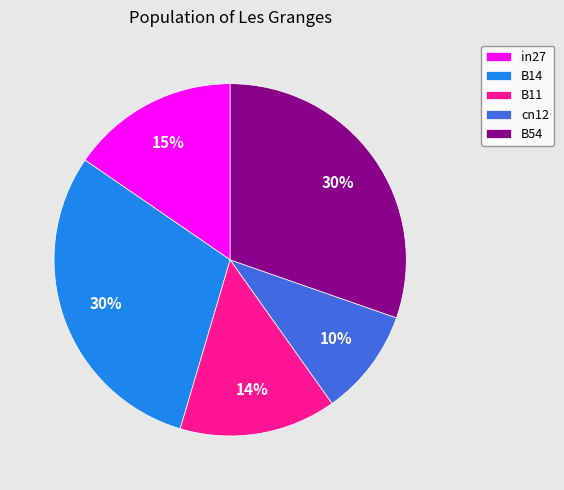

Is there any slice that represents more than half of the pie?

No